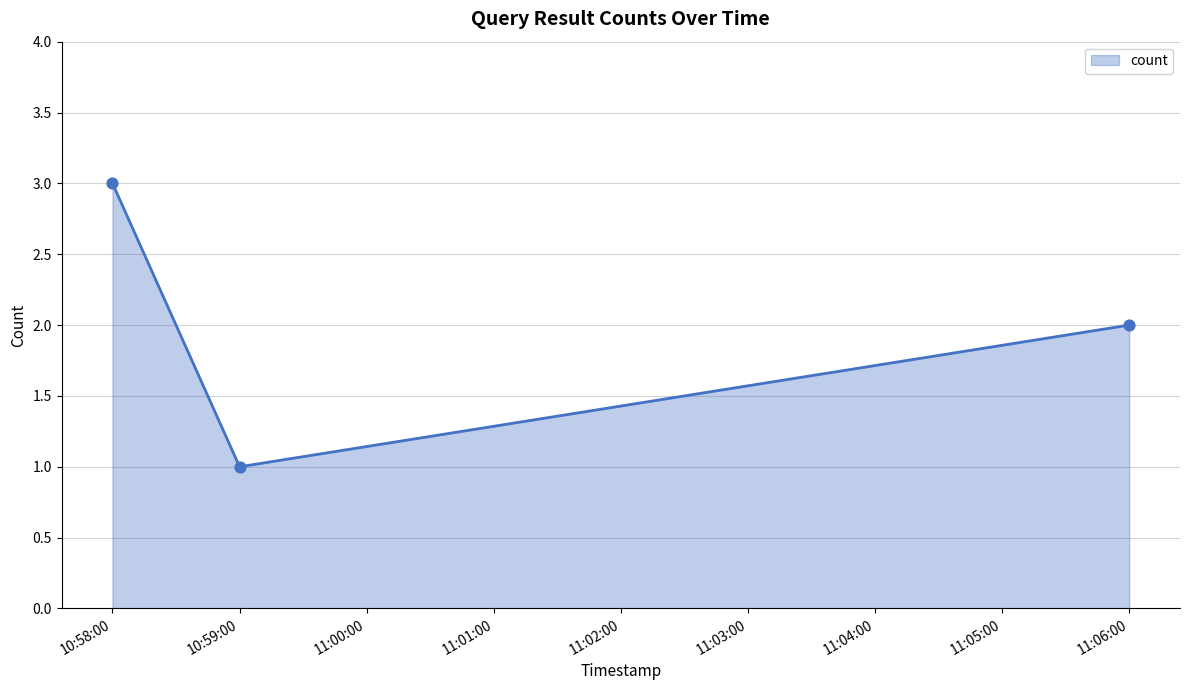

What is the ratio of the value at 11:06:00 to the value at 10:59:00?

2.0